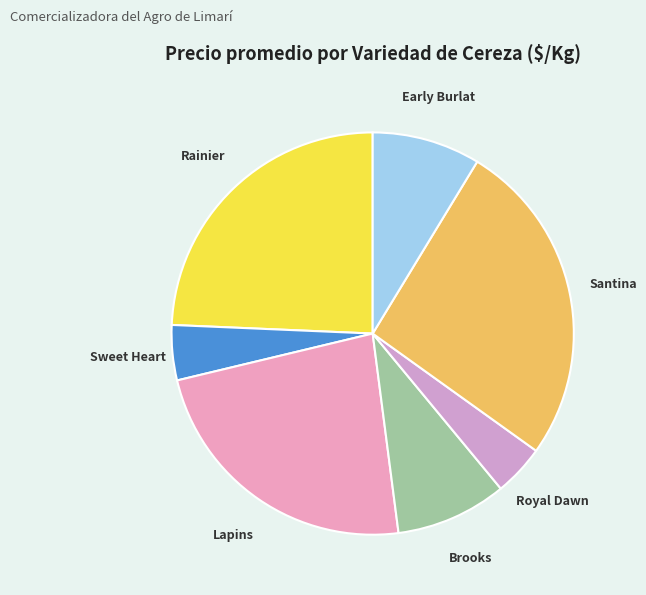

Is it true that Rainier is 24% of the pie?

True